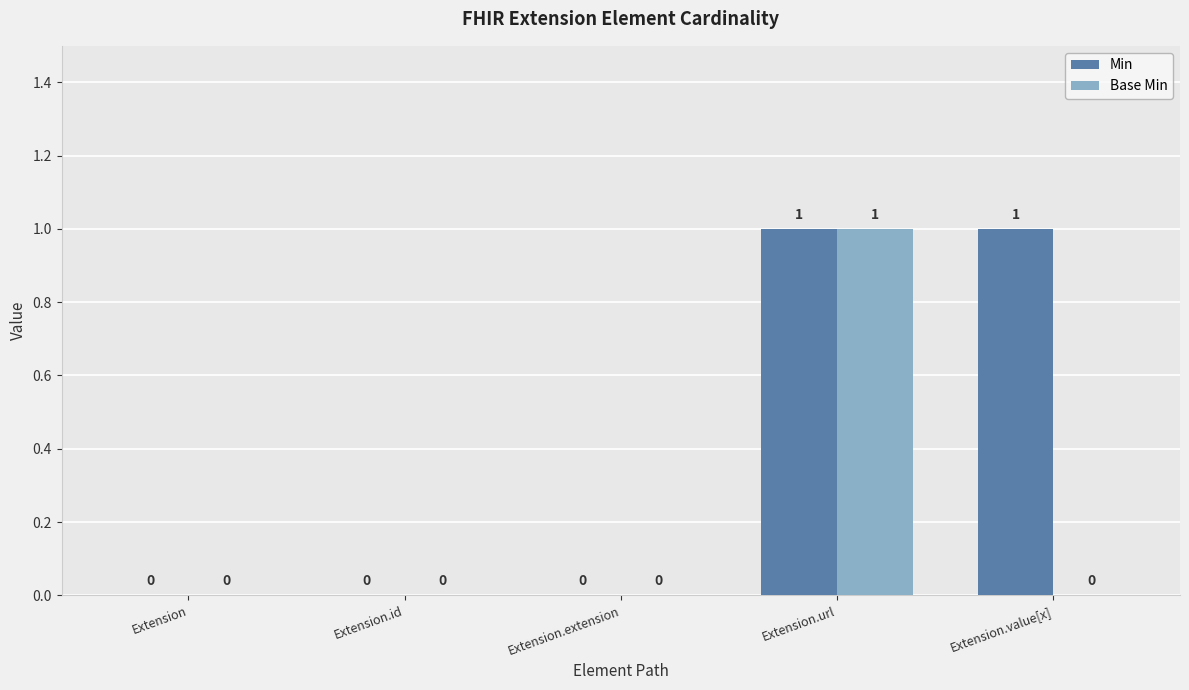

How many Min values are between 0 and 1?

5